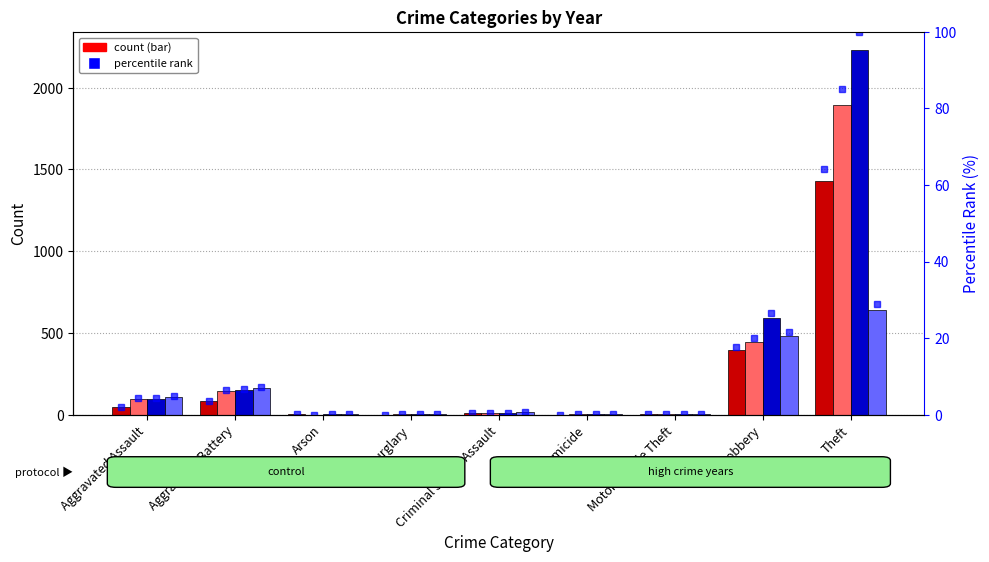

Between Burglary and Aggravated Assault, which is larger?

Aggravated Assault